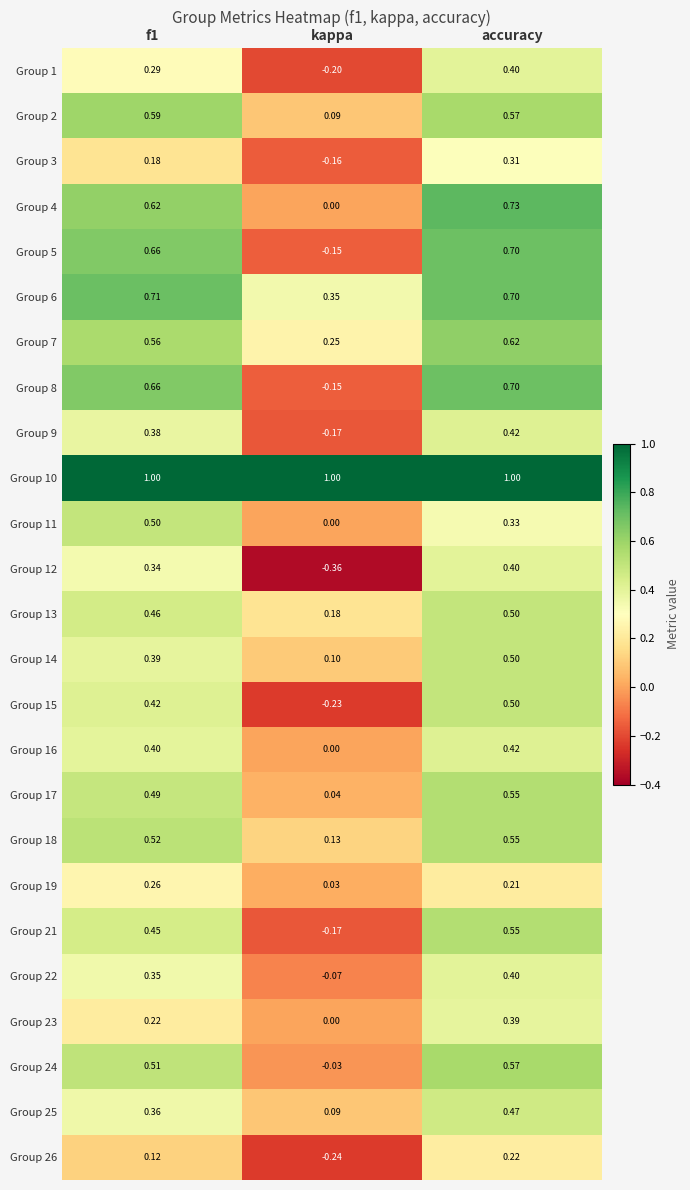

Which category has the lowest value across all series?

kappa